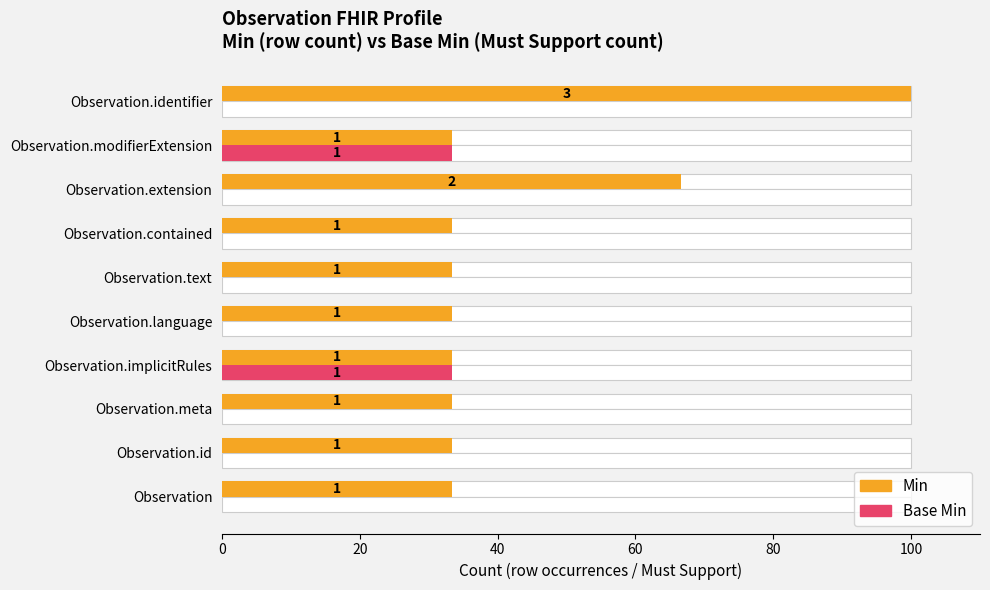

Which series changed the most between Observation.language and Observation.identifier?

Min